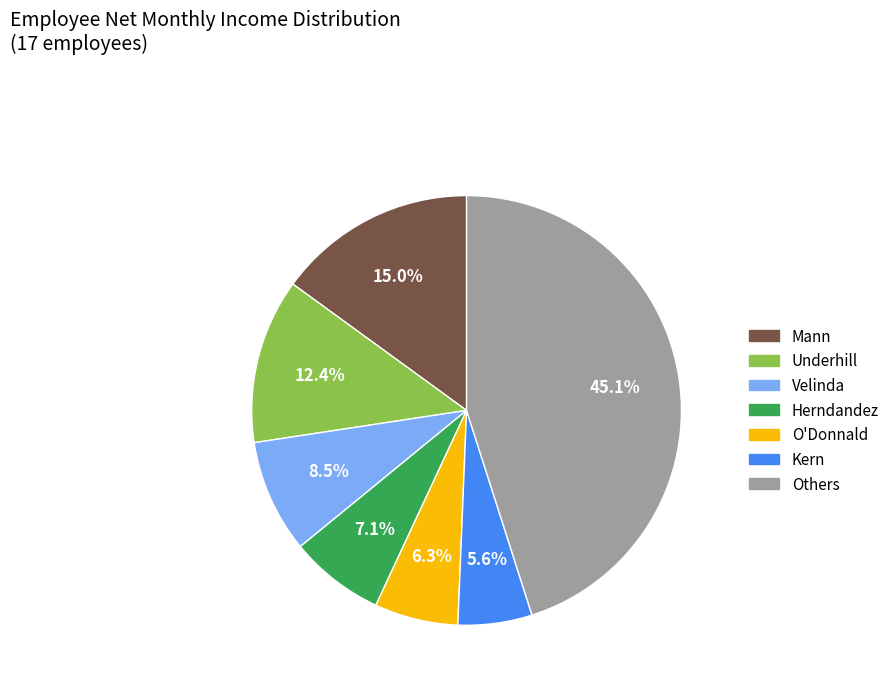

Is there a majority slice in this chart?

No